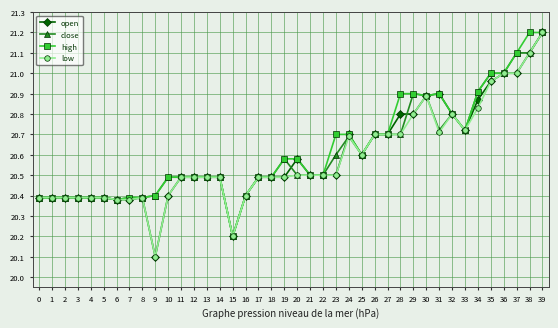

True or false: close has a value of 9.9 at 20.

False